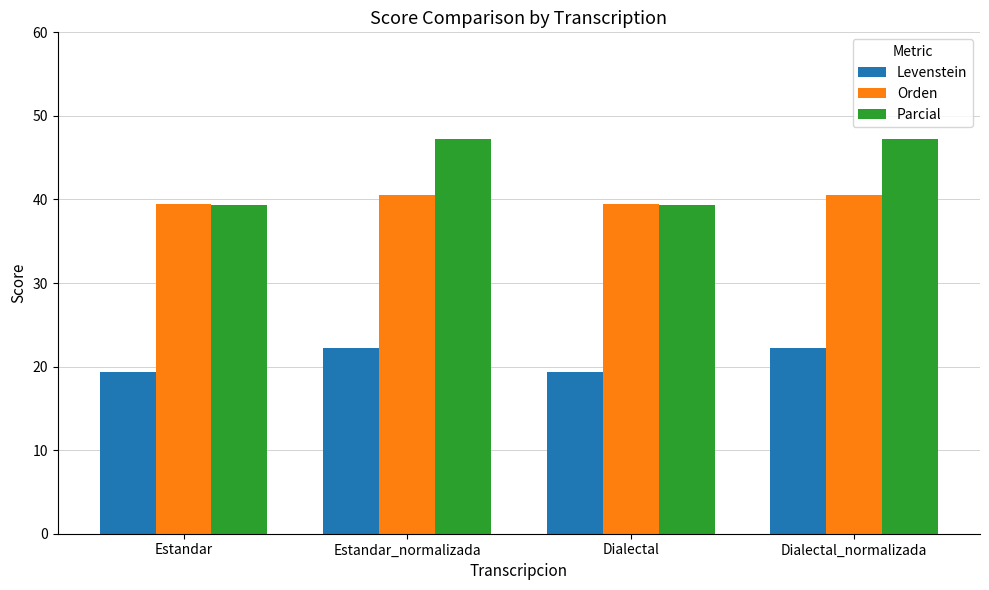

How many groups of bars are there?

4